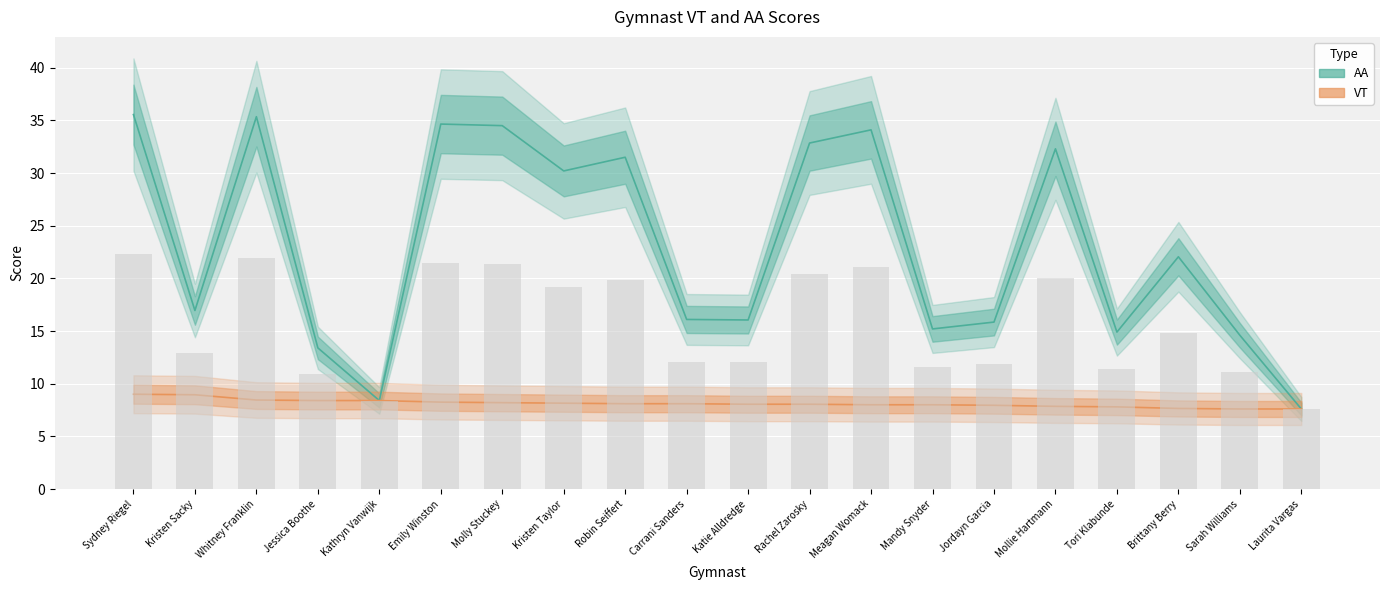

How many data points in VT are above 8?

12